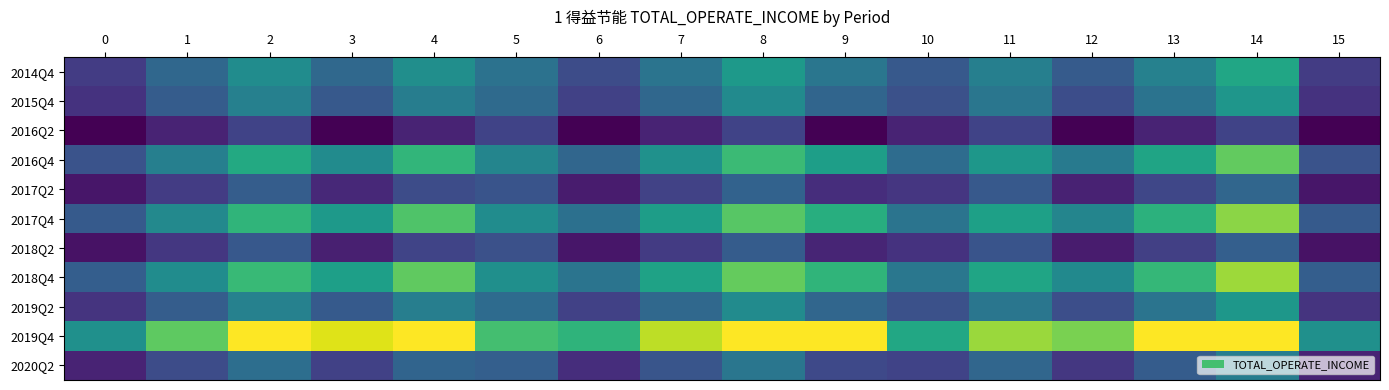

At which category is the sum across all series the highest?

14